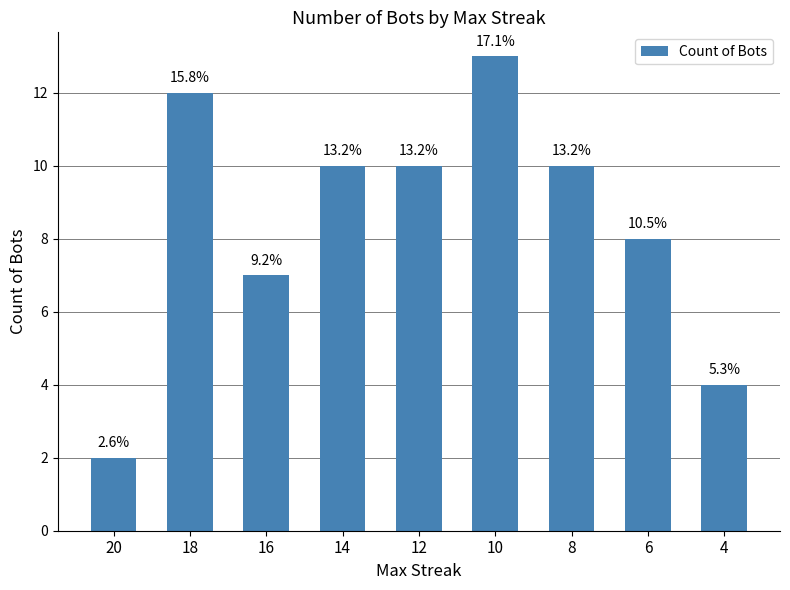

Are the bars horizontal?

No